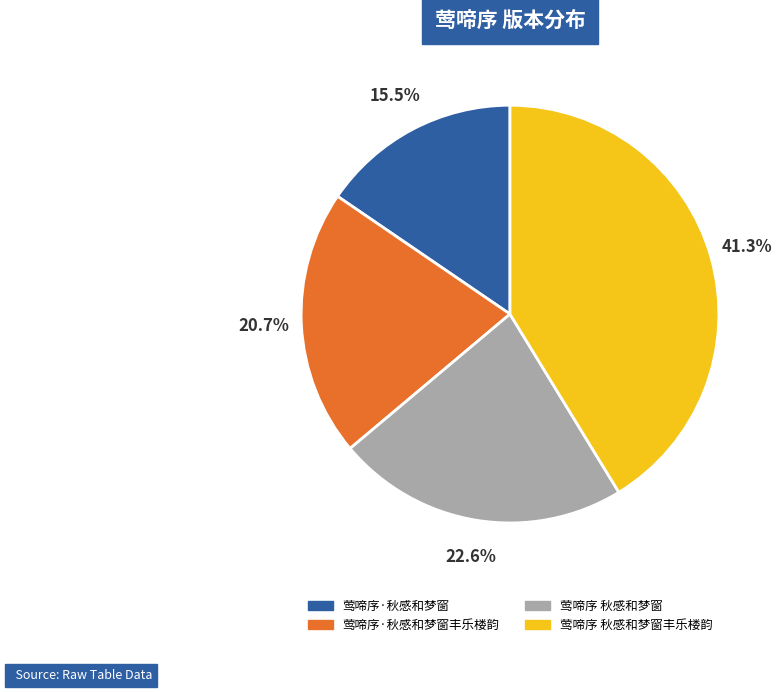

Which slice is the largest?

莺啼序 秋感和梦窗丰乐楼韵